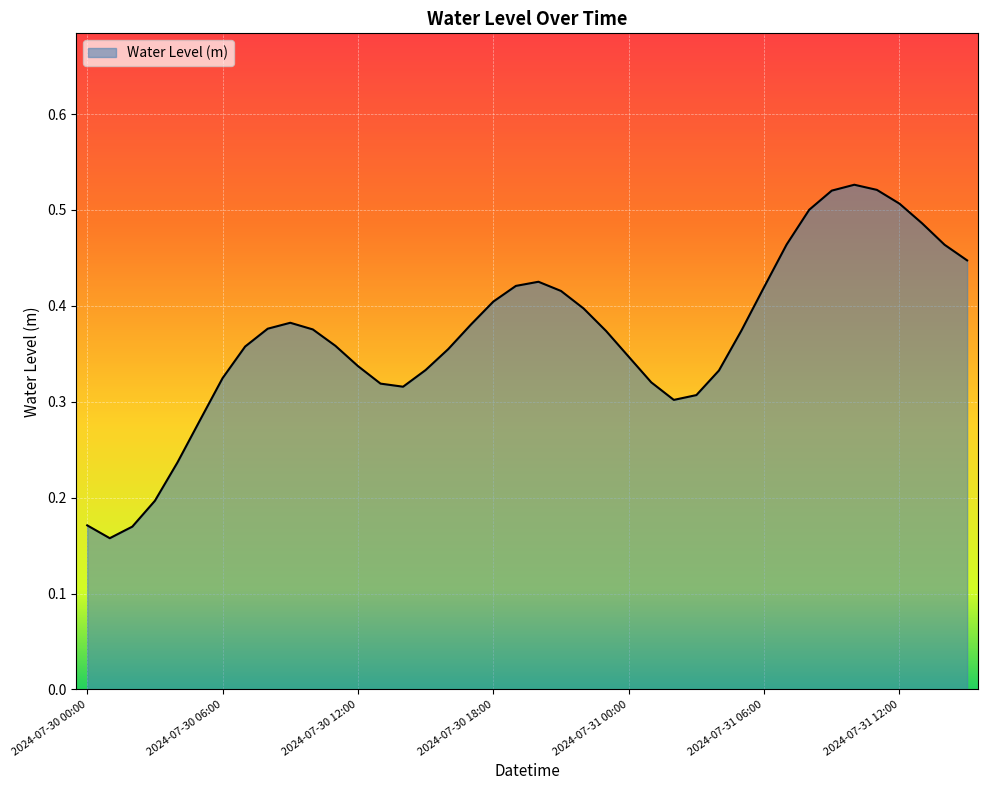

How many lines are shown in the chart?

1